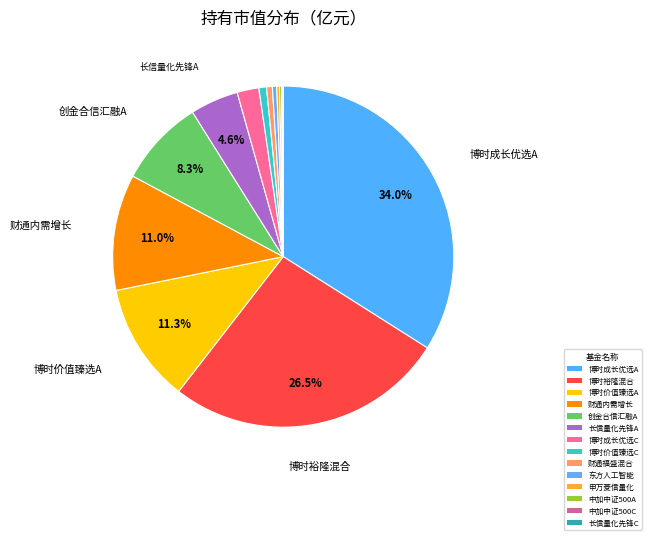

Which category has the smallest portion of the pie?

长信量化先锋混合C